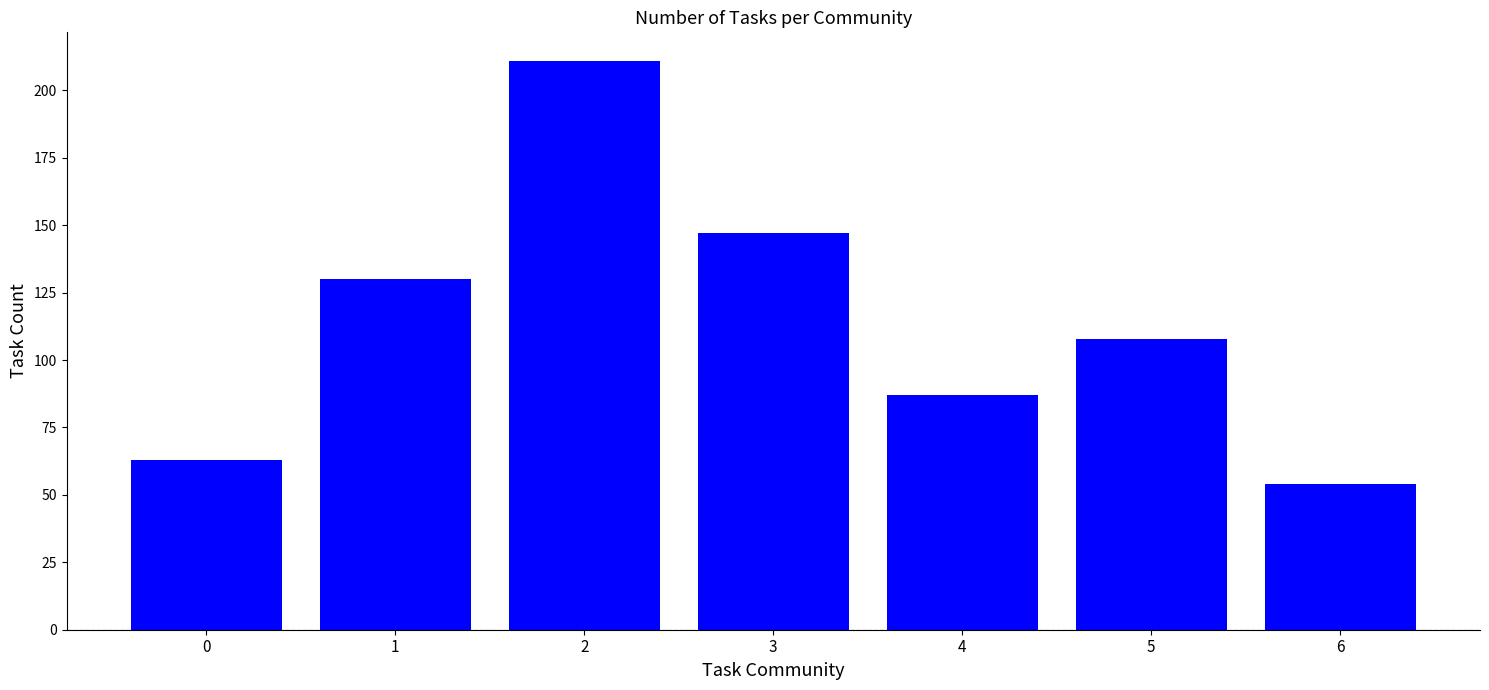

At which category does the chart reach its minimum across all series?

6